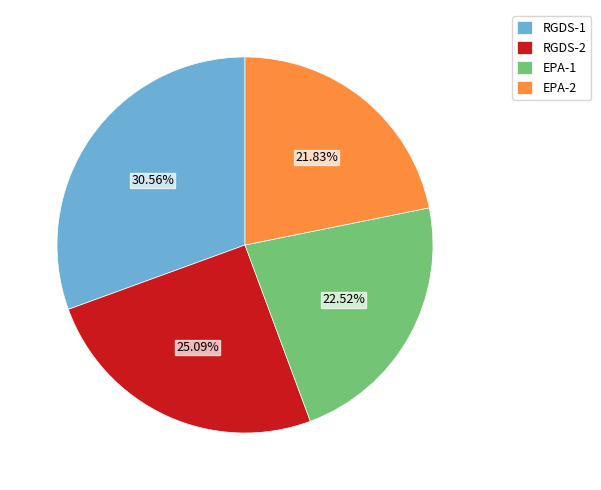

To the nearest percent, what percentage of the pie is RGDS-1?

31%